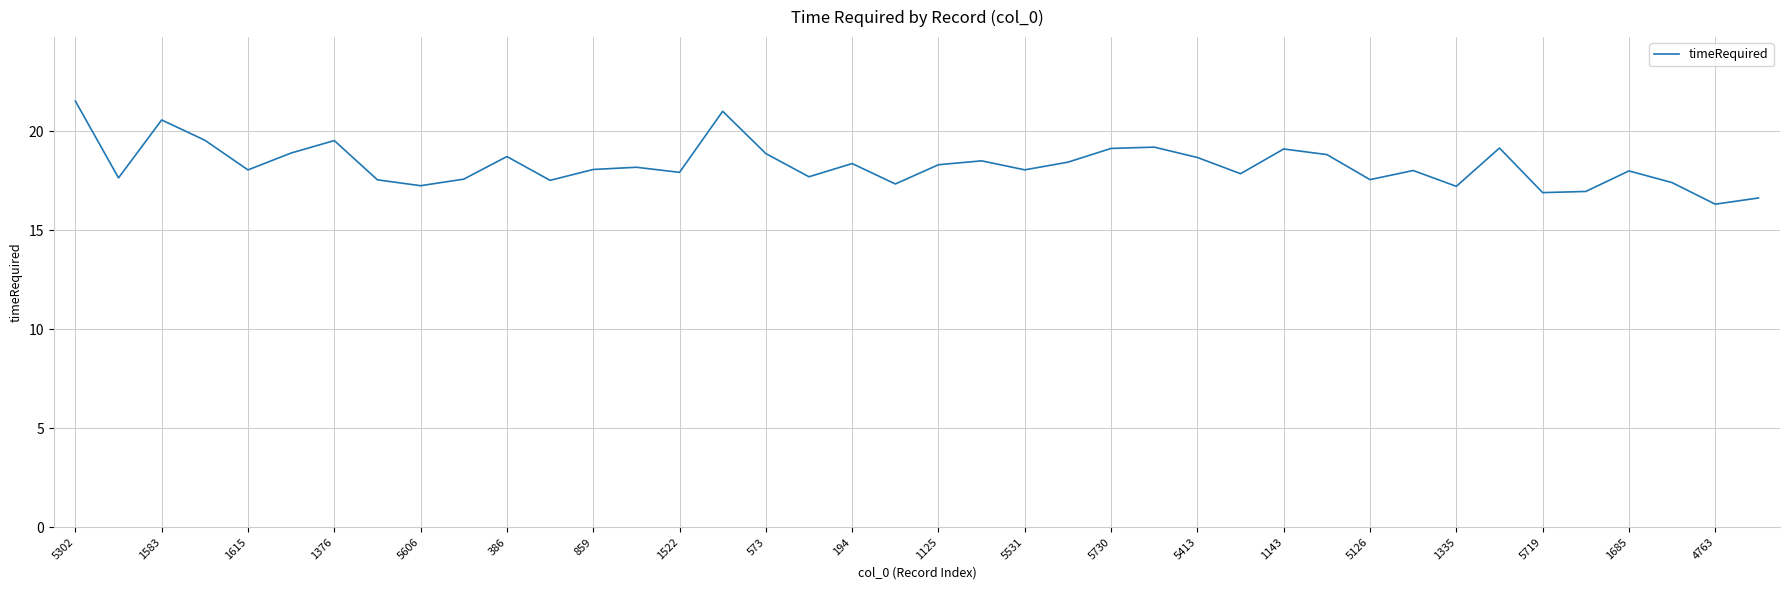

True or false: there are more than 2 points higher than both neighbors.

True